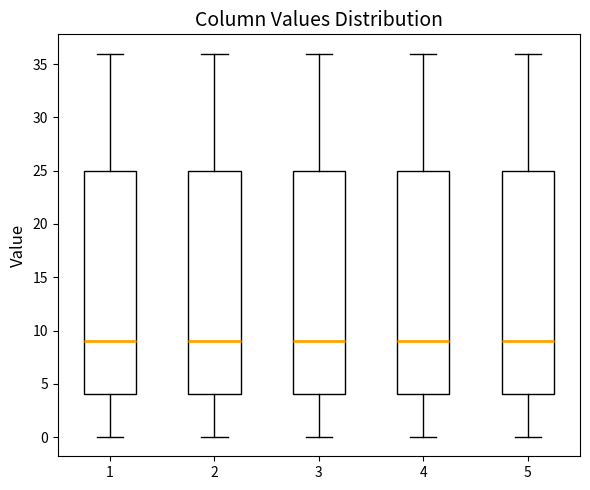

Reading left to right, transcribe this box plot: for each box, give where its median line is, the range the box spans, and where its two whiskers end, as read against the y-axis. The values are not printed on the chart, so give them approximately, as read against the axis.

1: median 9, box 4 to 25, whiskers 0 to 36
2: median 9, box 4 to 25, whiskers 0 to 36
3: median 9, box 4 to 25, whiskers 0 to 36
4: median 9, box 4 to 25, whiskers 0 to 36
5: median 9, box 4 to 25, whiskers 0 to 36